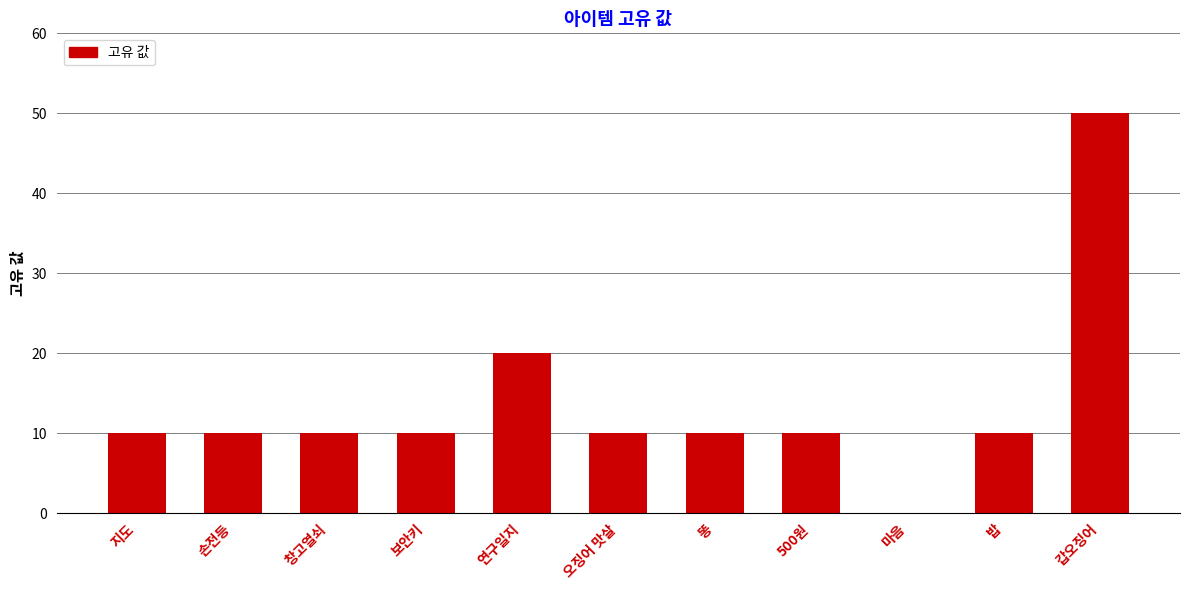

What is the sum of all values?

150